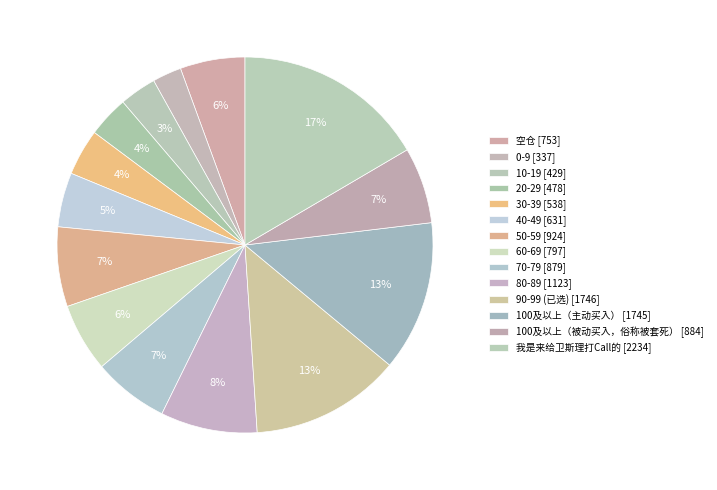

To the nearest percent, what is the average slice percentage?

7%